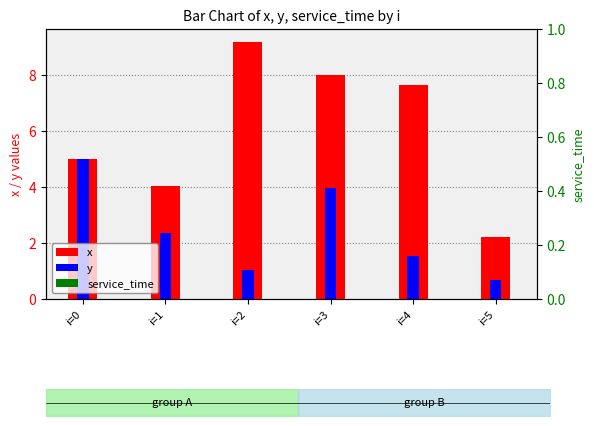

Reading right to left, extract all data points from this chart.

x: 2.2	7.7	8.0	9.2	4.0	5.0
y: 0.7	1.6	4.0	1.0	2.4	5.0
service_time: 0.0	0.0	0.0	0.0	0.0	0.0